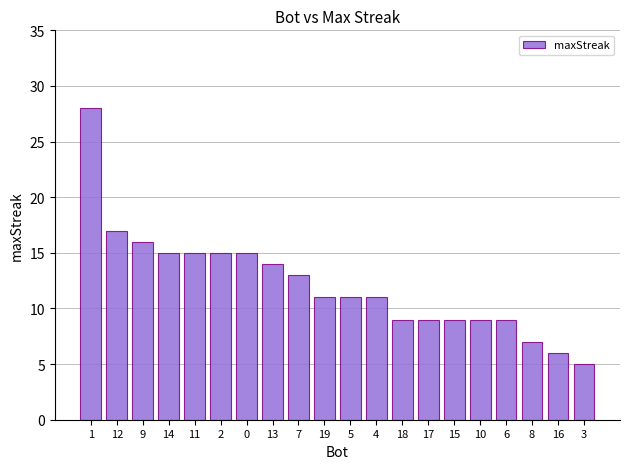

Reading left to right, list all the values displayed in this chart.

1=28	12=17	9=16	14=15	11=15	2=15	0=15	13=14	7=13	19=11	5=11	4=11	18=9	17=9	15=9	10=9	6=9	8=7	16=6	3=5